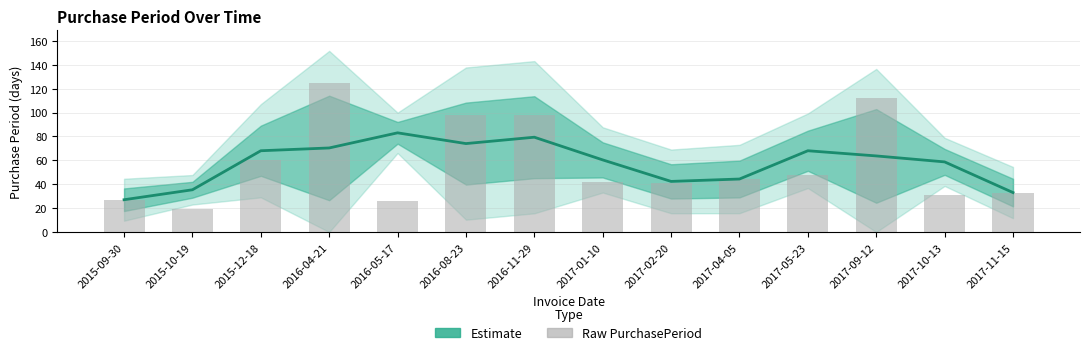

Reading left to right, list all the values displayed in this chart.

Estimate (center): 27.0	35.3	68.0	70.3	83.0	74.0	79.3	60.3	42.3	44.3	68.0	63.7	58.7	33.0
PurchasePeriod (raw): 27.0	19.0	60.0	125.0	26.0	98.0	98.0	42.0	41.0	44.0	48.0	112.0	31.0	33.0